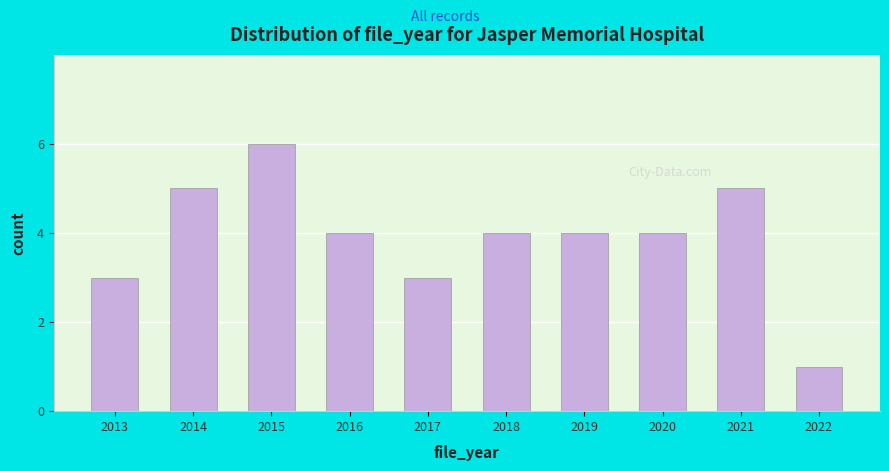

Reading left to right, list all the values displayed in this chart.

2013=3	2014=5	2015=6	2016=4	2017=3	2018=4	2019=4	2020=4	2021=5	2022=1